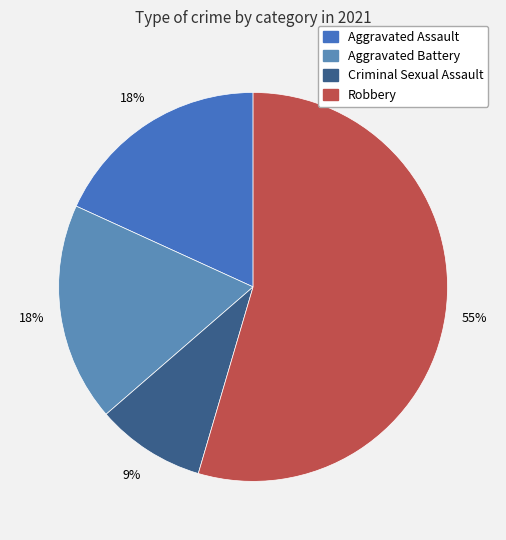

Is it true that Criminal Sexual Assault is 1% of the pie?

False